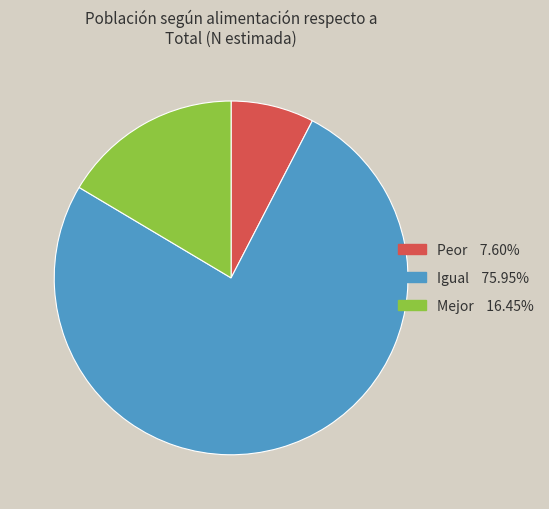

Does Mejor 16.45% account for over 50% of the chart?

No